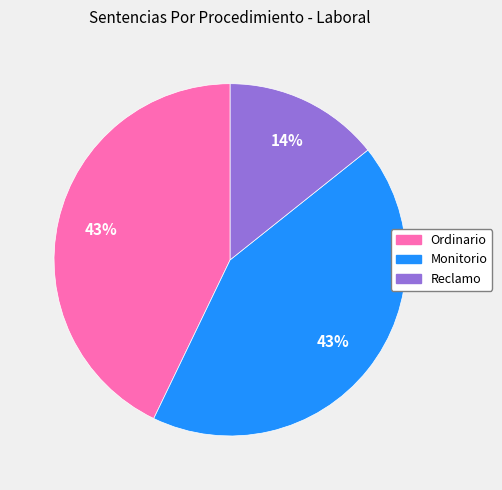

Combined, do Reclamo and Ordinario account for over 50%?

Yes